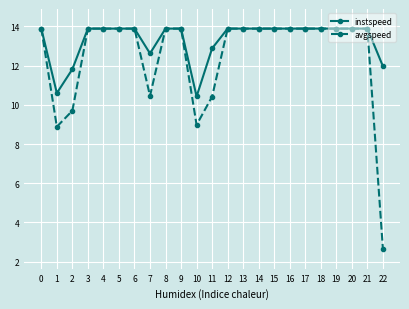

At how many categories does at least one series exceed 4?

23